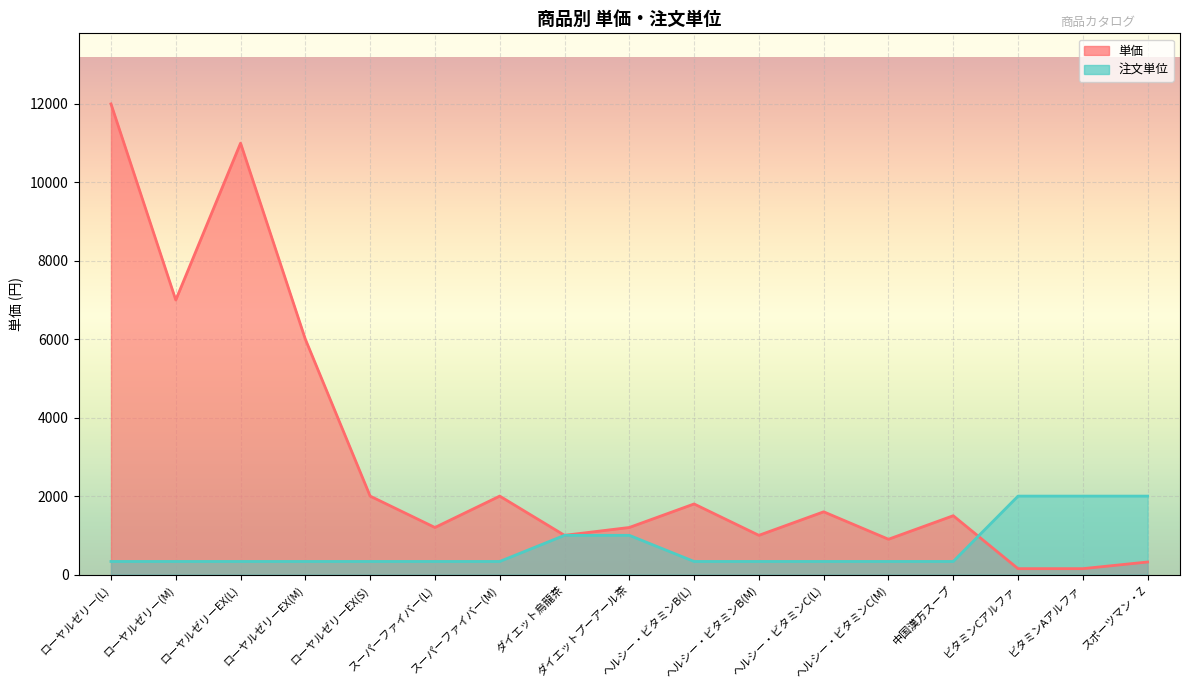

What is the maximum value for 単価?

12000.0